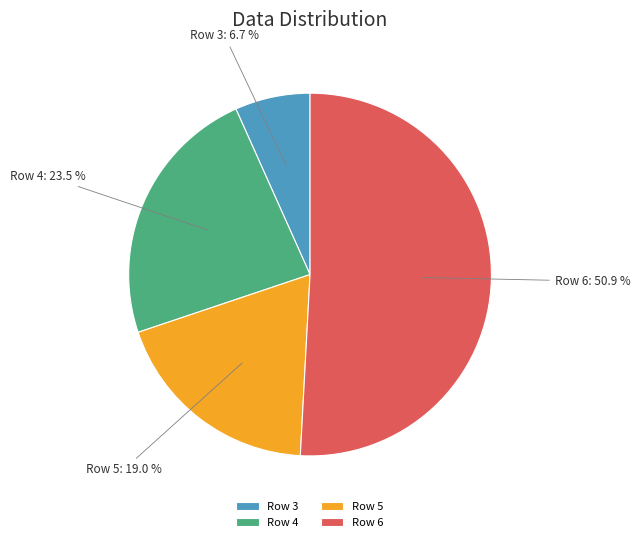

What percentage is the Row 3 slice, to the nearest percent?

7%